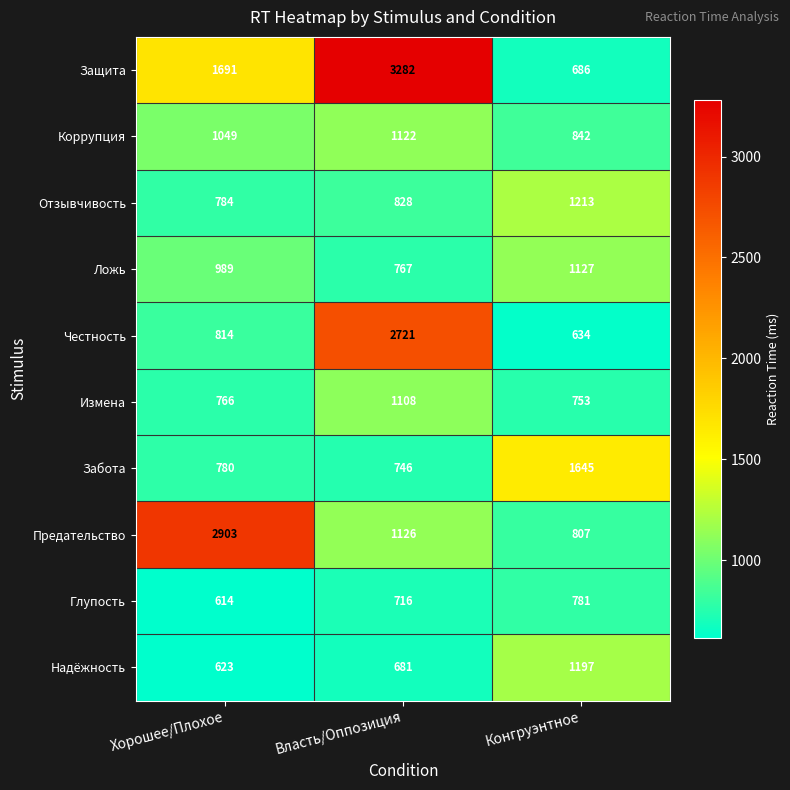

True or false: Глупость has a value of 1265 at Власть/Оппозиция.

False